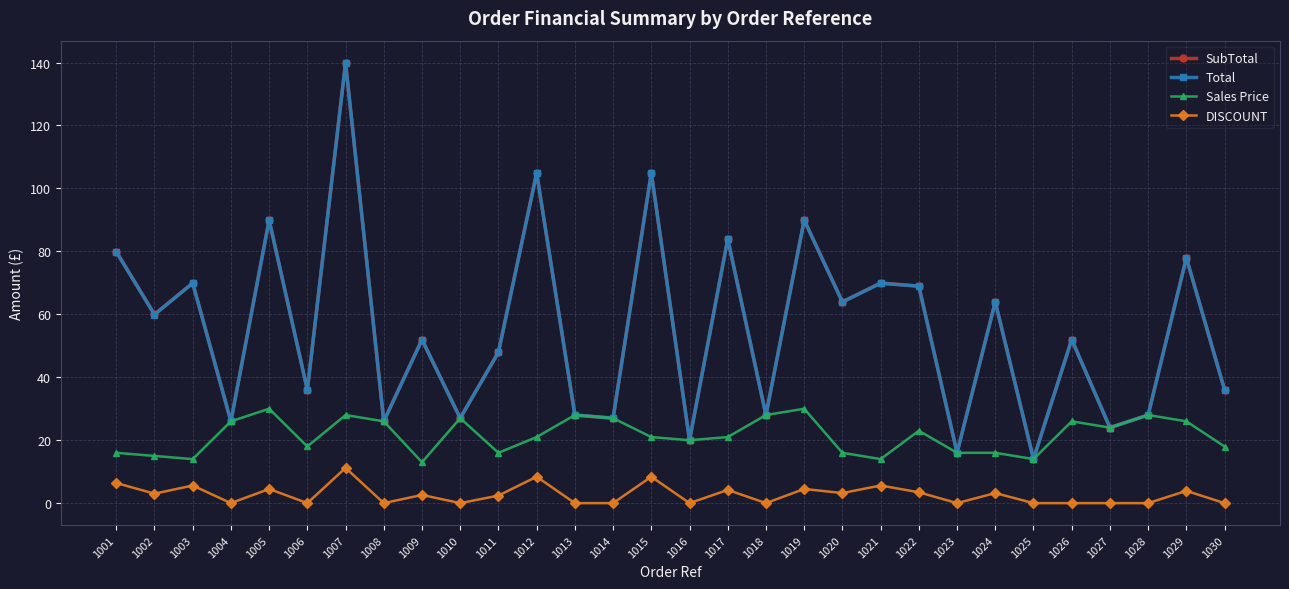

True or false: Total has a value of 59.9 at 1002.

True